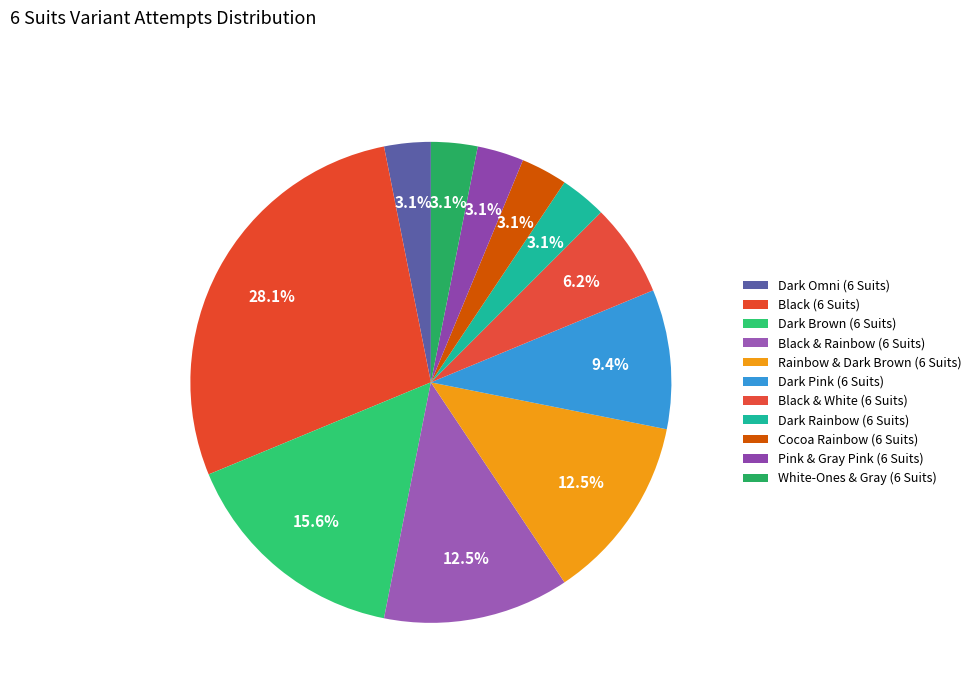

Count the number of slices in the pie.

11